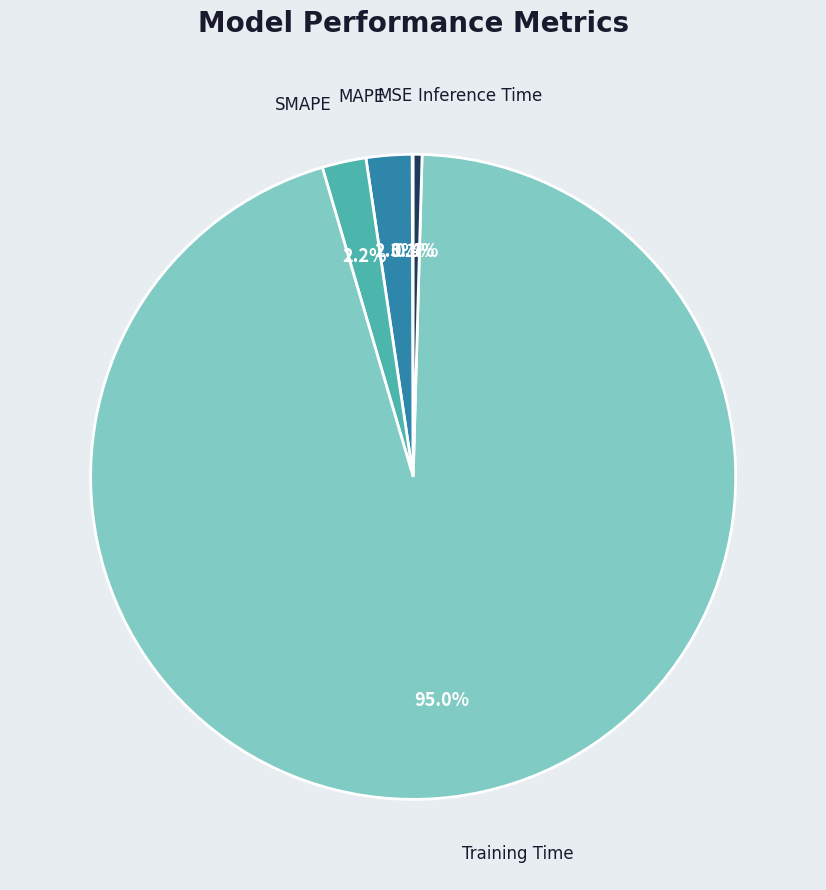

What is the majority slice?

Training Time